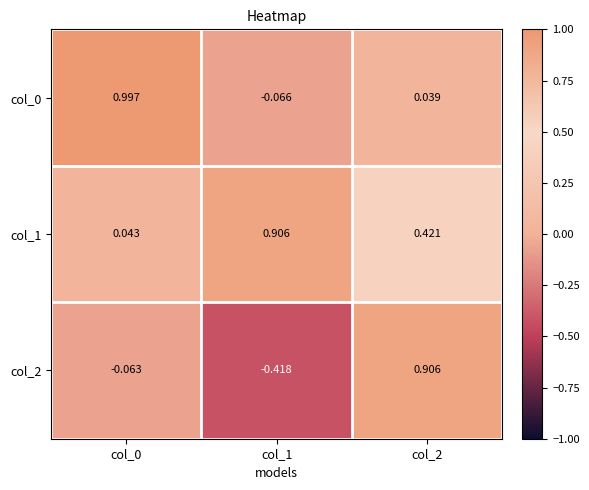

At col_2, list the series in order from largest to smallest.

col_2, col_1, col_0